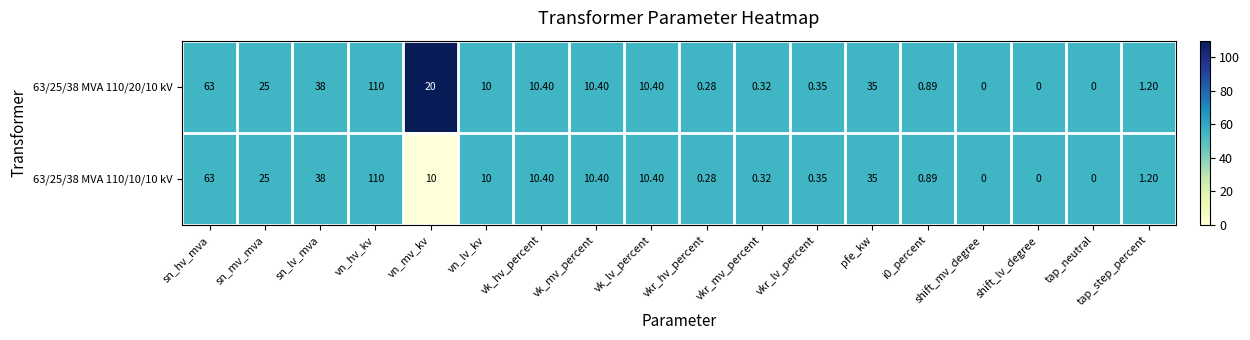

Which category has the highest value in the 63/25/38 MVA 110/10/10 kV series?

vn_hv_kv